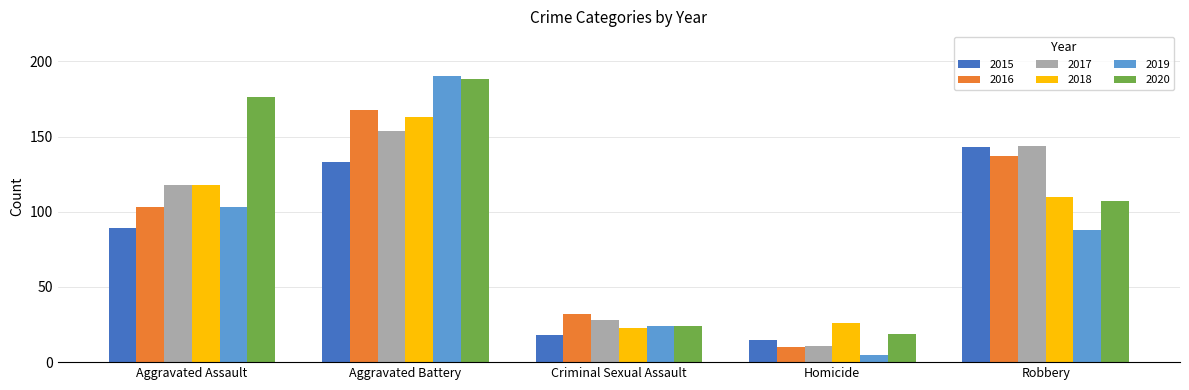

Where does the 2020 series first go above 107?

Aggravated Assault